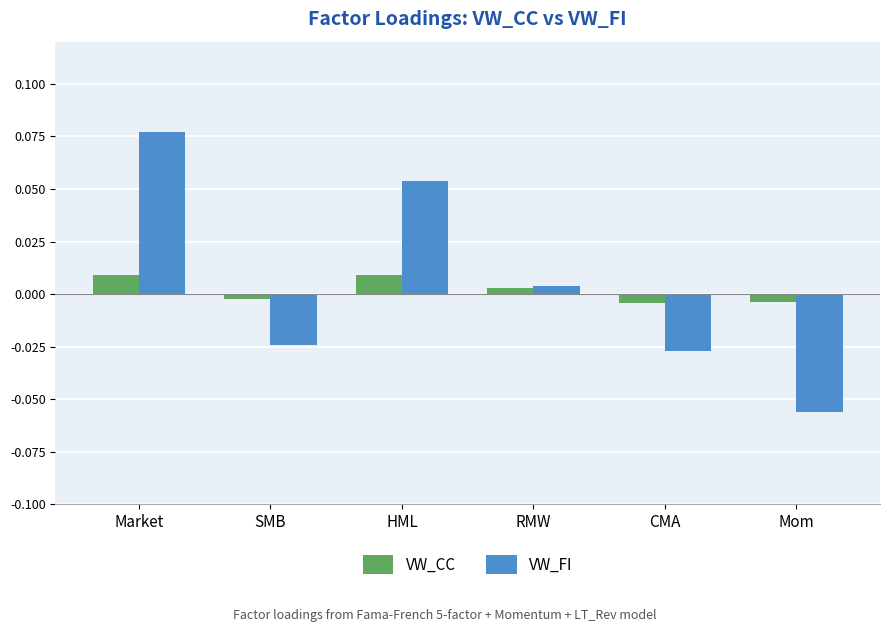

Is the value of VW_FI at CMA greater than the value of VW_CC at RMW?

No